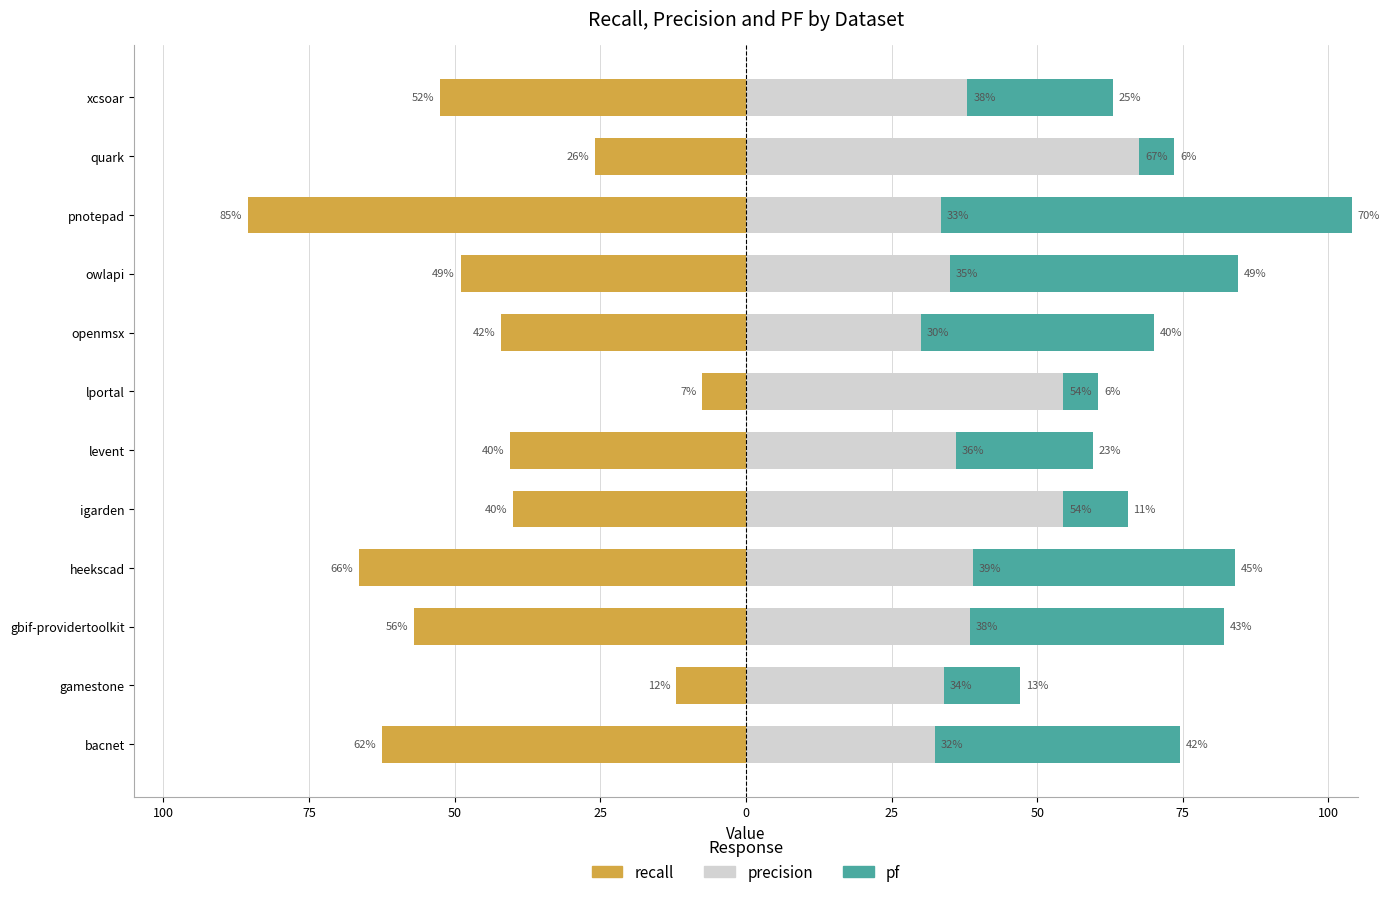

What is the difference between the maximum and minimum values in the precision series?

0.4